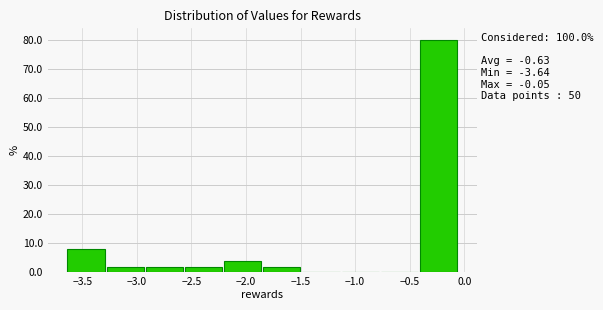

Which range on the x-axis has the tallest bar?

-0.40 to -0.05